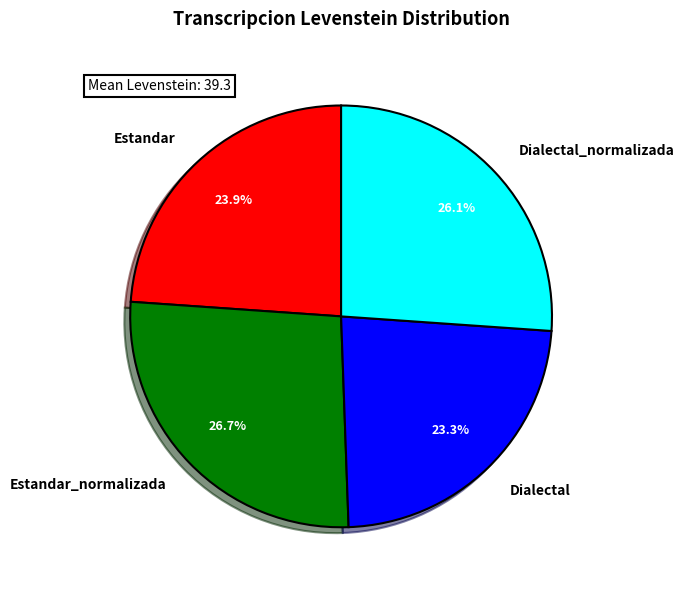

Is Estandar the majority of the pie?

No